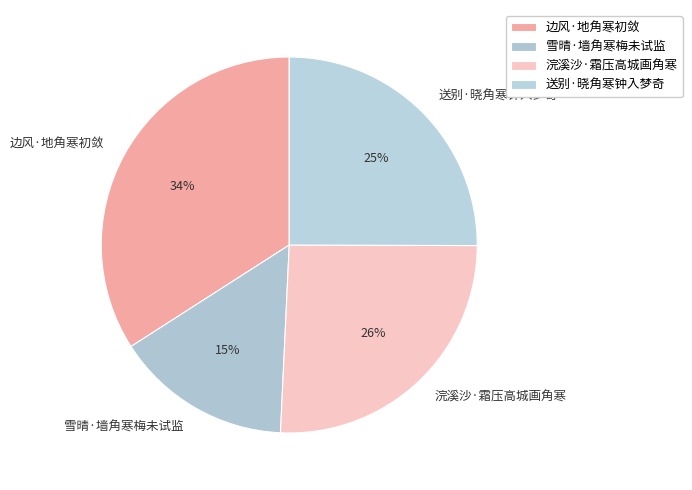

To the nearest percent, what is the combined percentage of 边风·地角寒初敛 and 浣溪沙·霜压高城画角寒?

60%